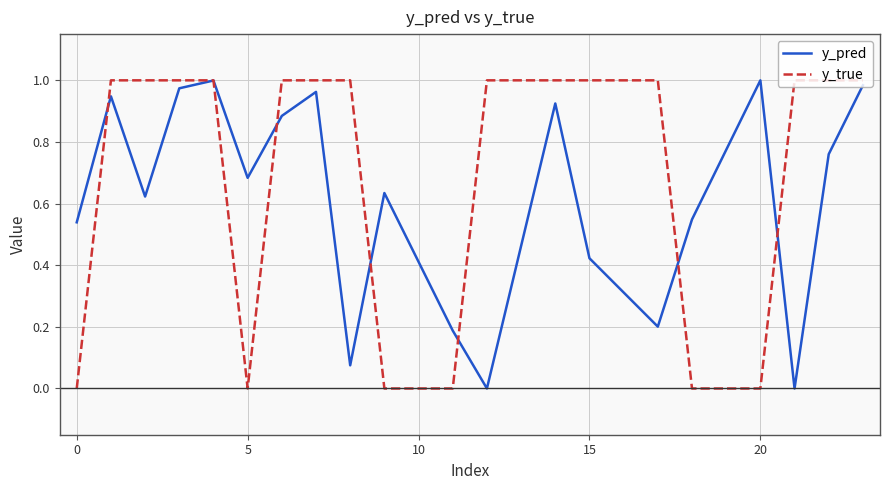

Which series has the largest total across all categories?

y_true